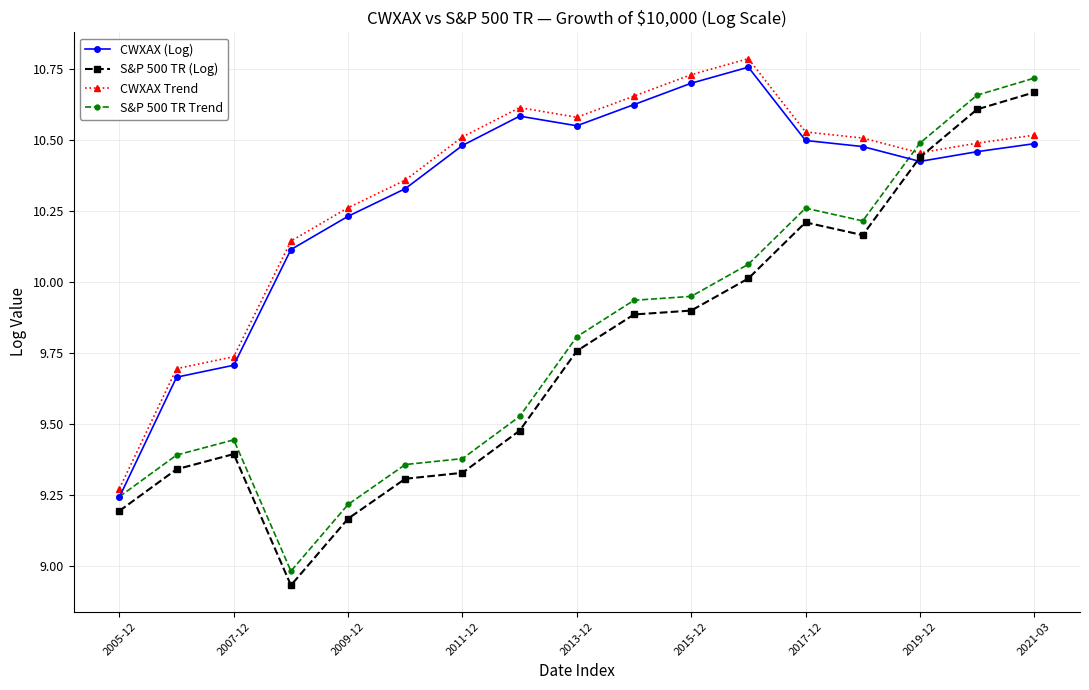

True or false: CWXAX (Log) and CWXAX Trend intersect in this chart.

False